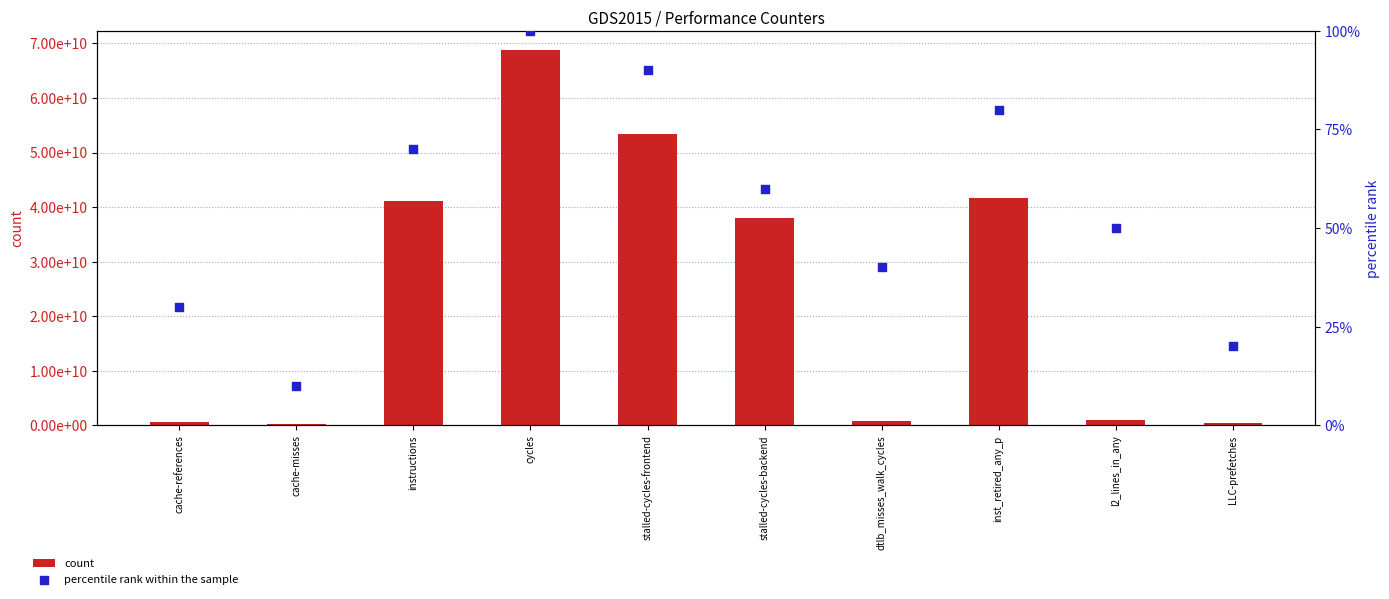

Which series reaches the minimum Y coordinate?

percentile rank within the sample